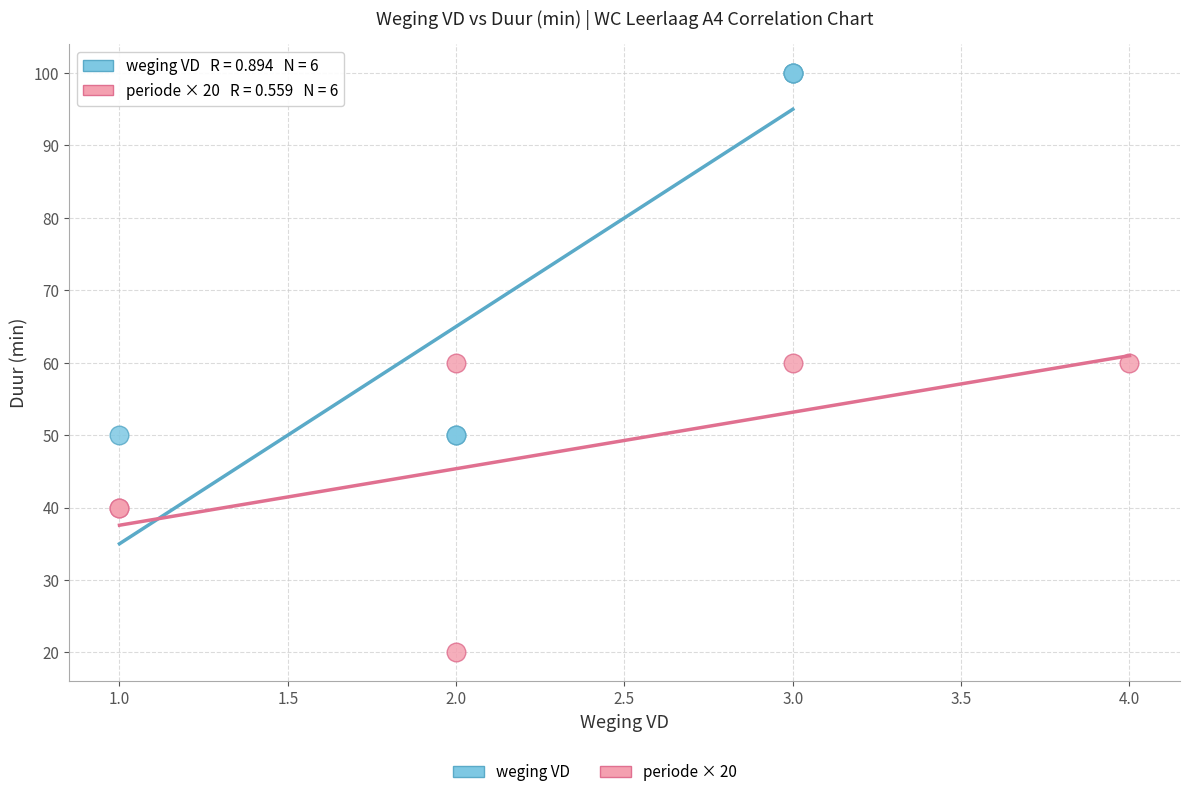

Which series reaches the minimum Y coordinate?

periode × 20